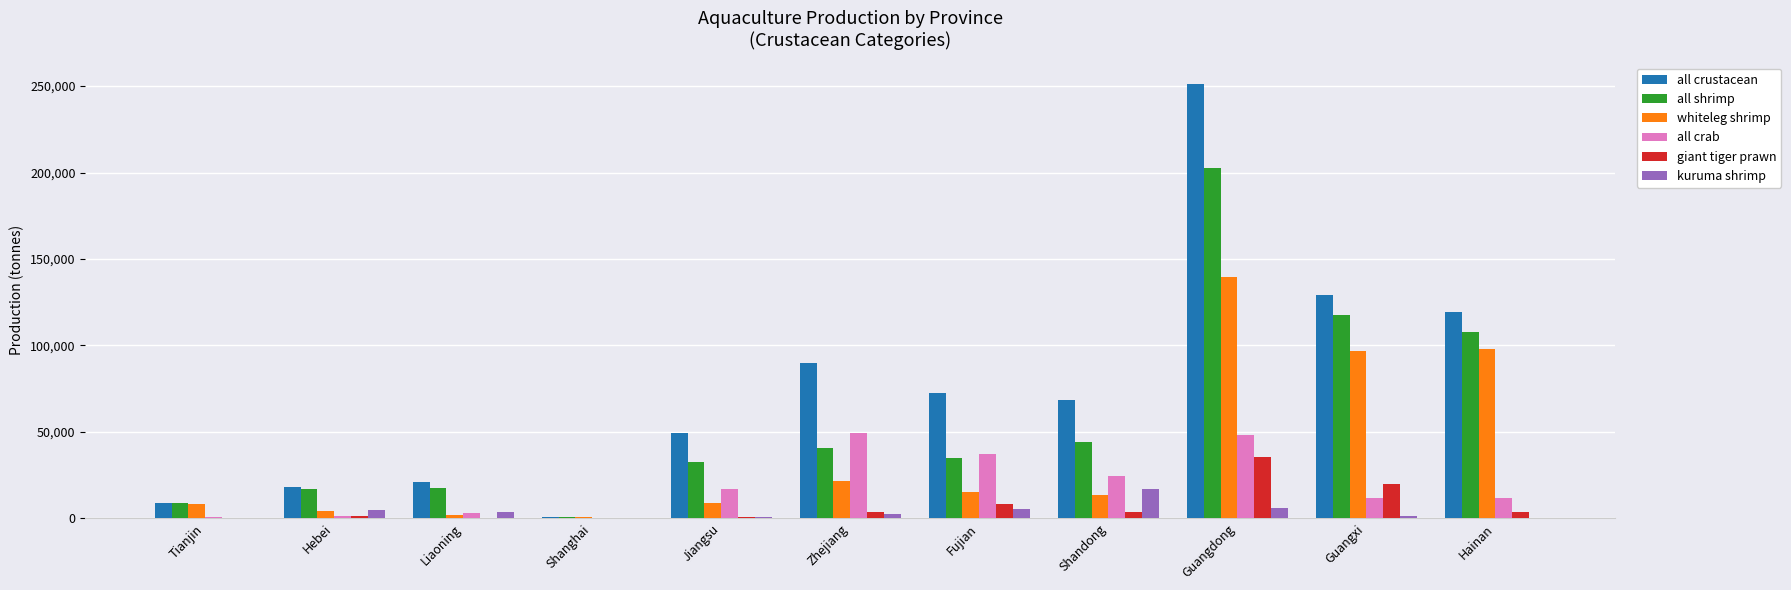

Is it true that all crustacean equals 155988 at Zhejiang?

False